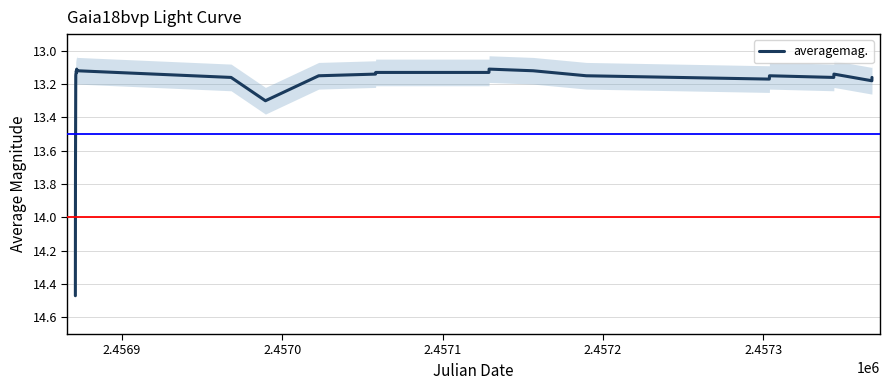

The value at 2.4574 is 8.7. True or false?

False